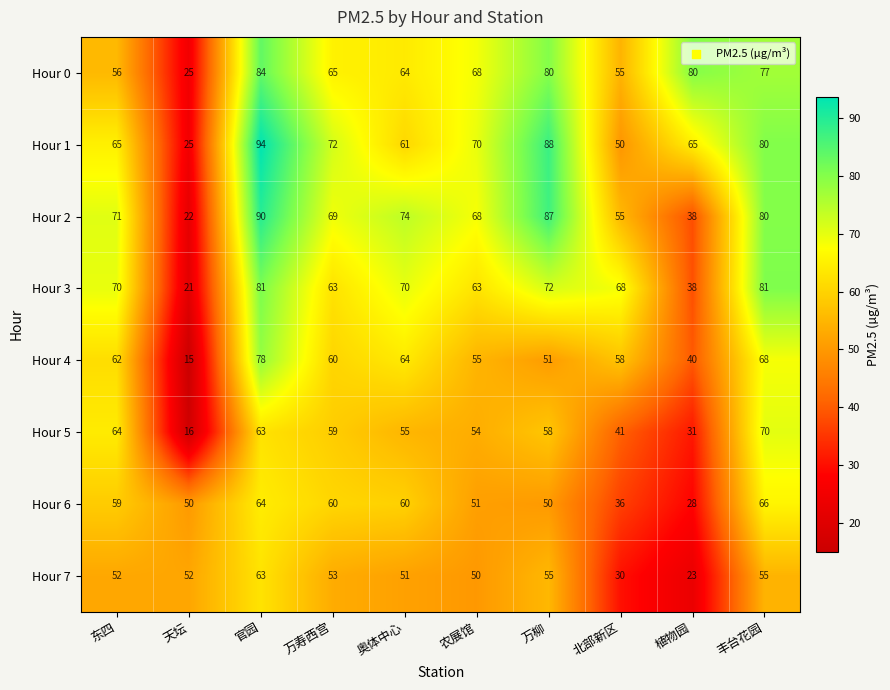

Which category has the highest value across all series?

官园